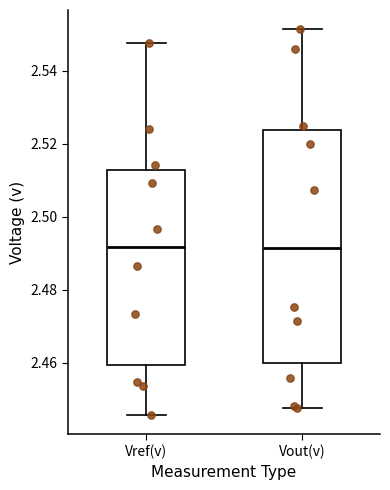

Which box is the tallest, from its lower edge to its upper edge?

Vout(v)